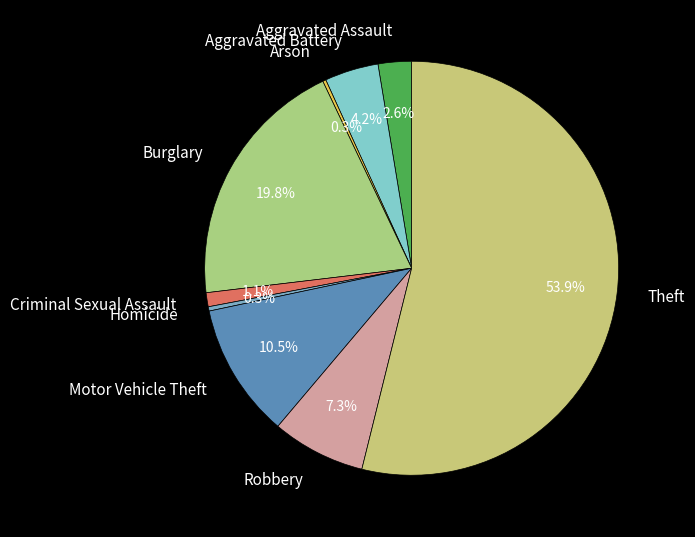

Between Theft and Criminal Sexual Assault, which is larger?

Theft